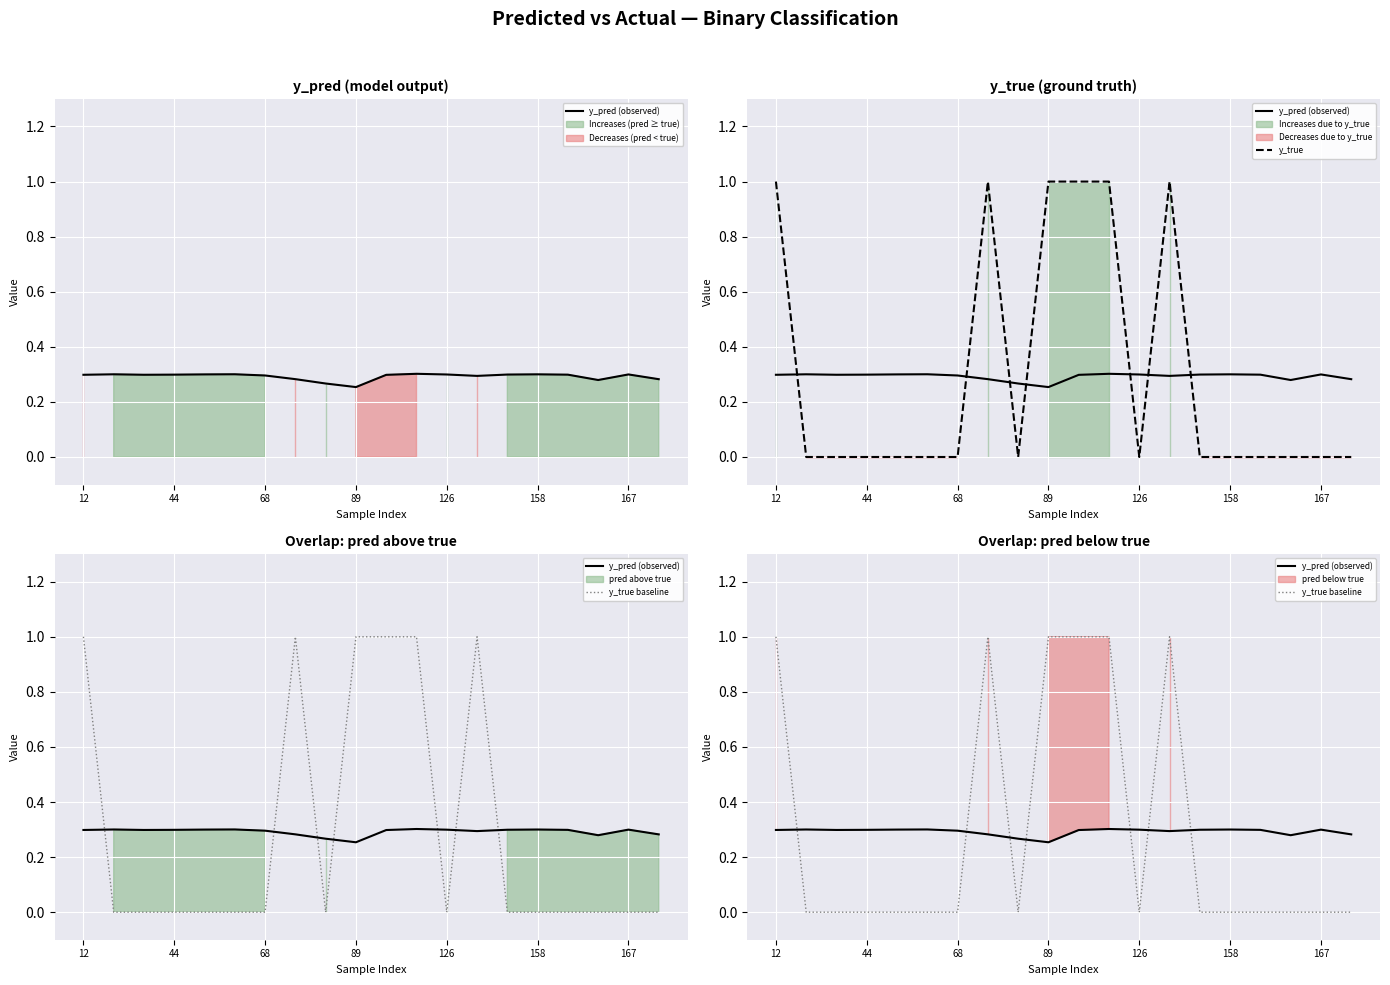

True or false: y_pred (observed) has a value of 0.4 at 158.

False